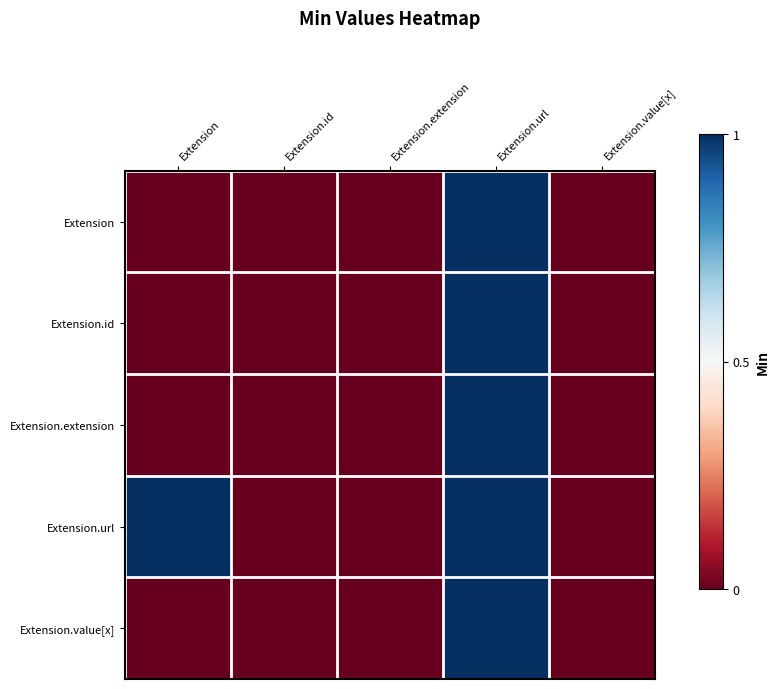

Which series has the largest total across all categories?

Extension.url